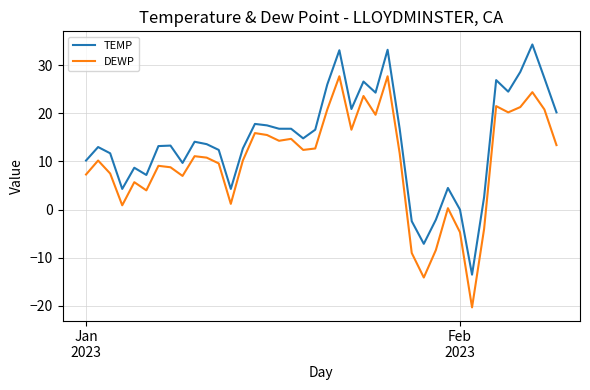

How many negative values does the DEWP series have?

6